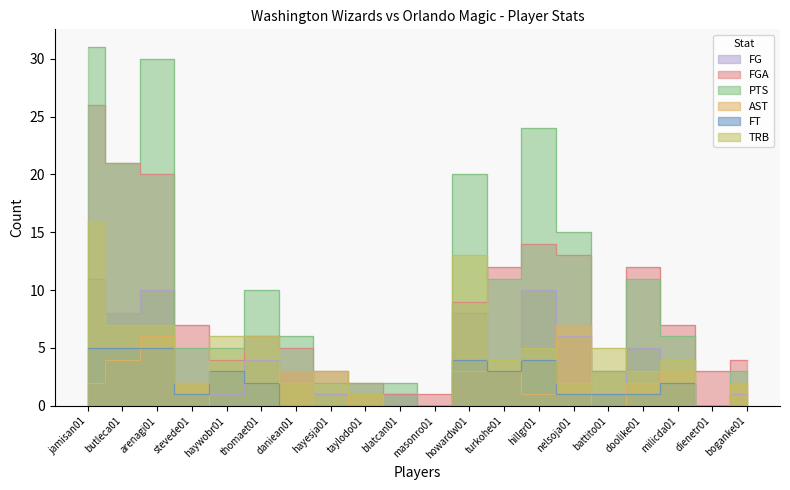

What is the label of the 14th point from the left?

hillgr01